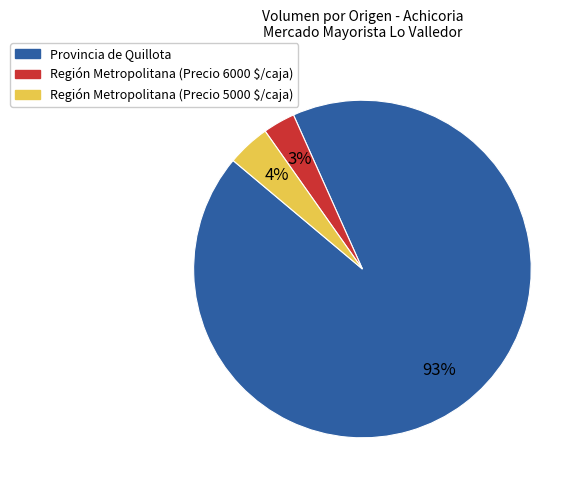

Is there a majority slice in this chart?

Yes